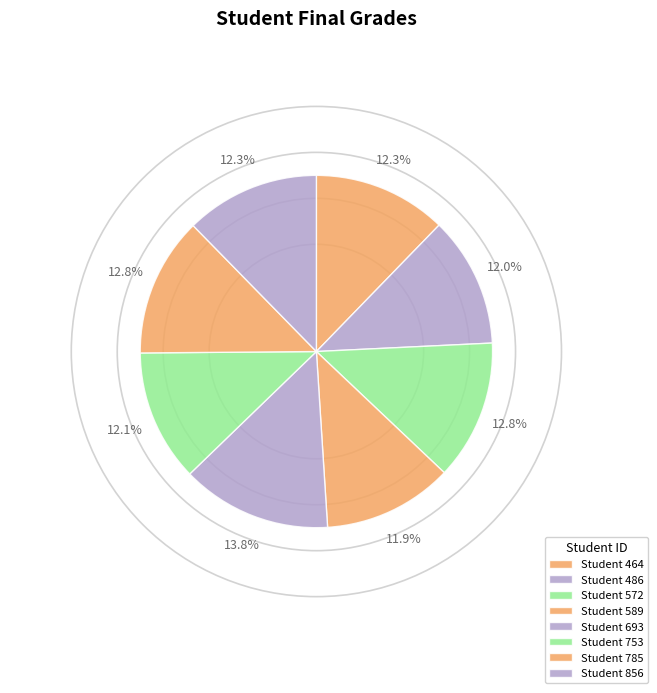

Count the number of slices in the pie.

8